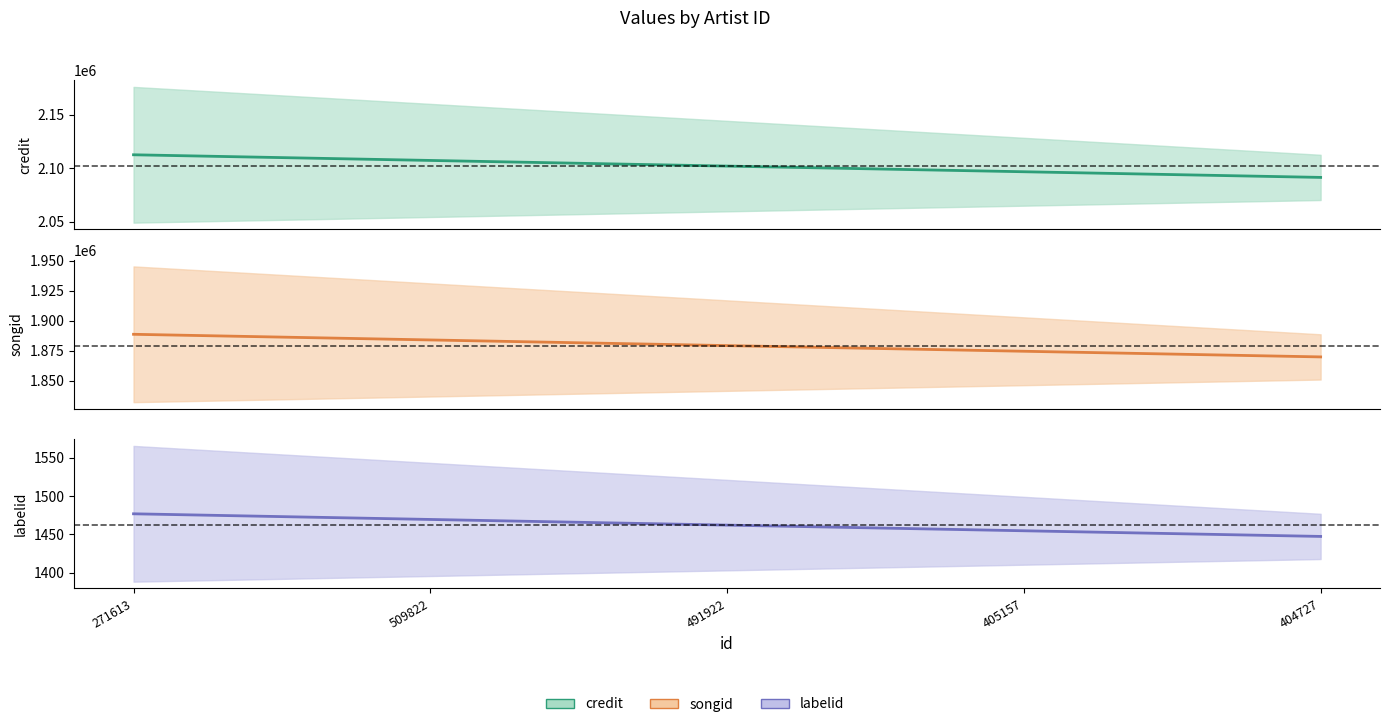

True or false: labelid and songid intersect in this chart.

False